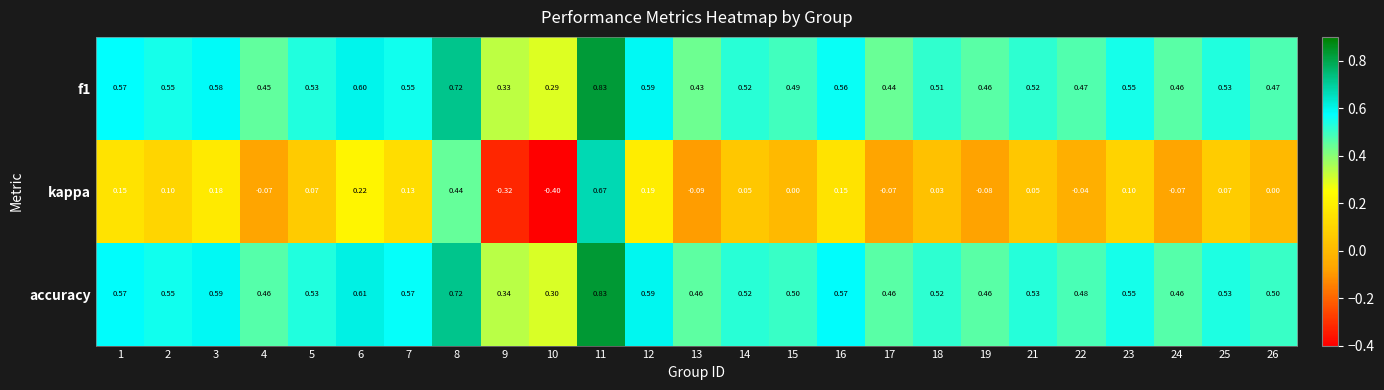

Which series has the largest range (max minus min)?

kappa